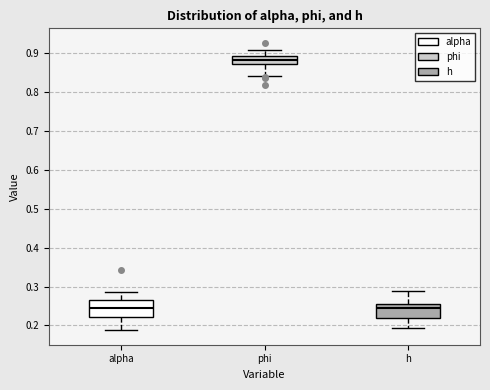

Reading left to right, read every box against the y-axis: the position of its median line, the range the box covers, and the ends of its whiskers. The values are not printed on the chart, so give them approximately, as read against the axis.

alpha: median 0.25, box 0.22 to 0.26, whiskers 0.19 to 0.29
phi: median 0.88, box 0.87 to 0.89, whiskers 0.84 to 0.91
h: median 0.24, box 0.22 to 0.25, whiskers 0.19 to 0.29